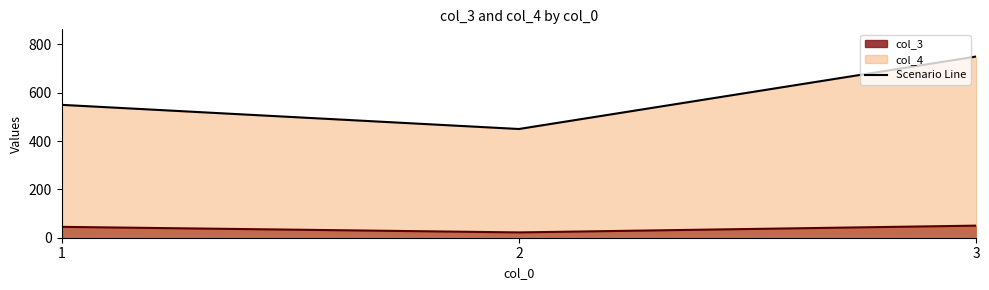

What is the difference between the second highest and minimum values in the col_3 series?

23